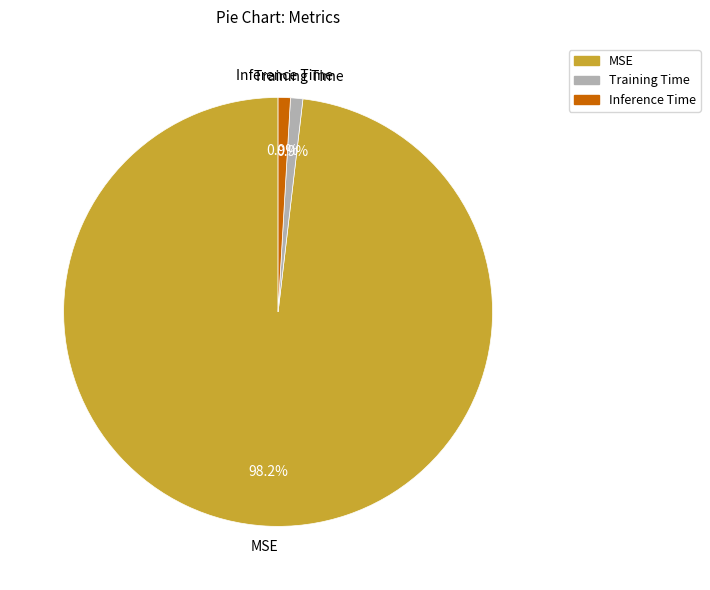

Which category has the biggest portion of the pie?

MSE